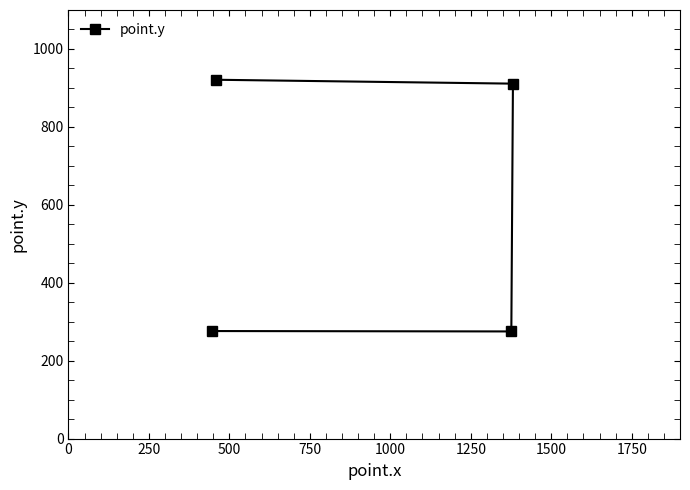

What is the average value?

596